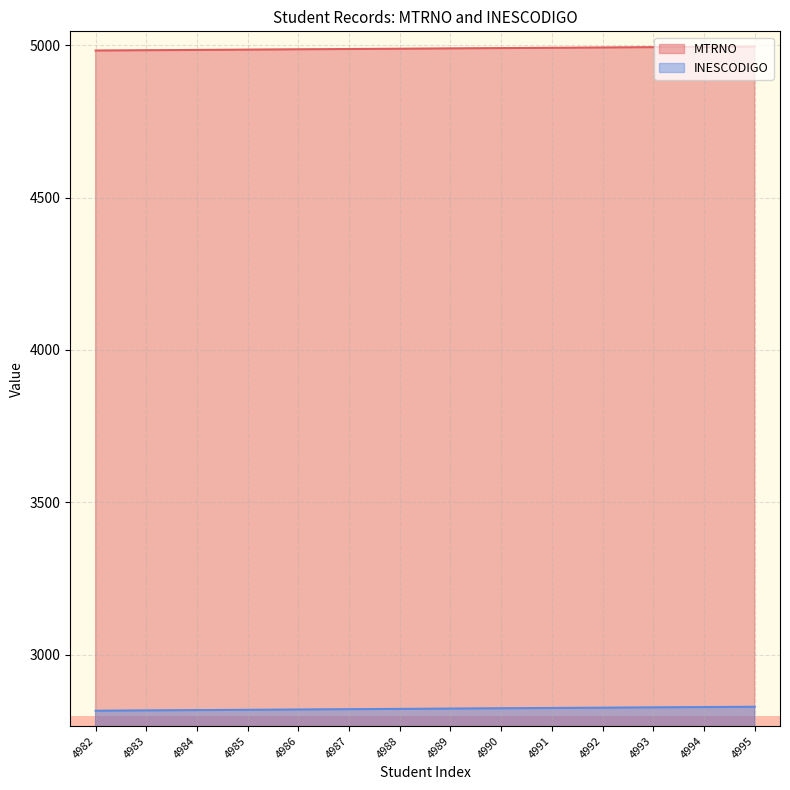

Which category has the highest value in the INESCODIGO series?

4995